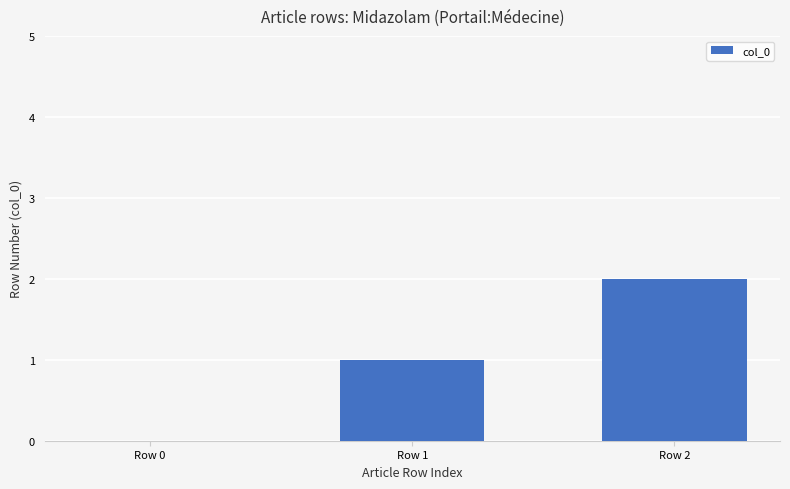

Is it true that the value at Row 0 is 0?

True